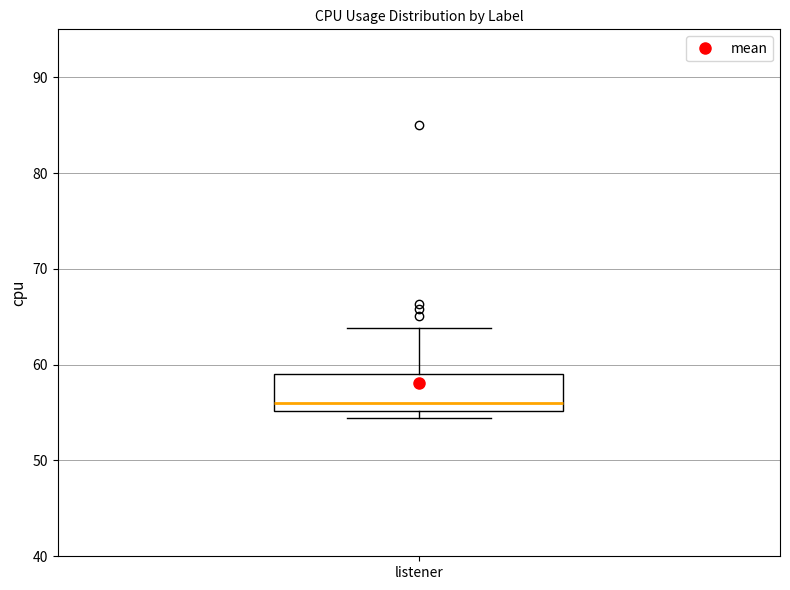

Transcribe this box plot: give where the median line is, the range the box spans, and where the two whiskers end, as read against the y-axis. The values are not printed on the chart, so give them approximately, as read against the axis.

median 56, box 55 to 59, whiskers 54 to 64